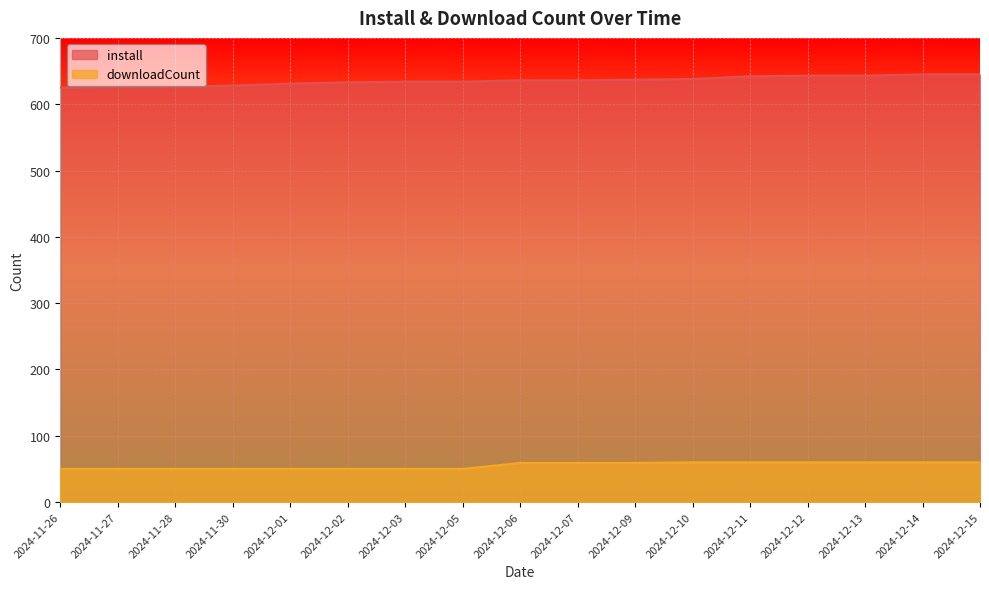

What is the average value of the install series?

635